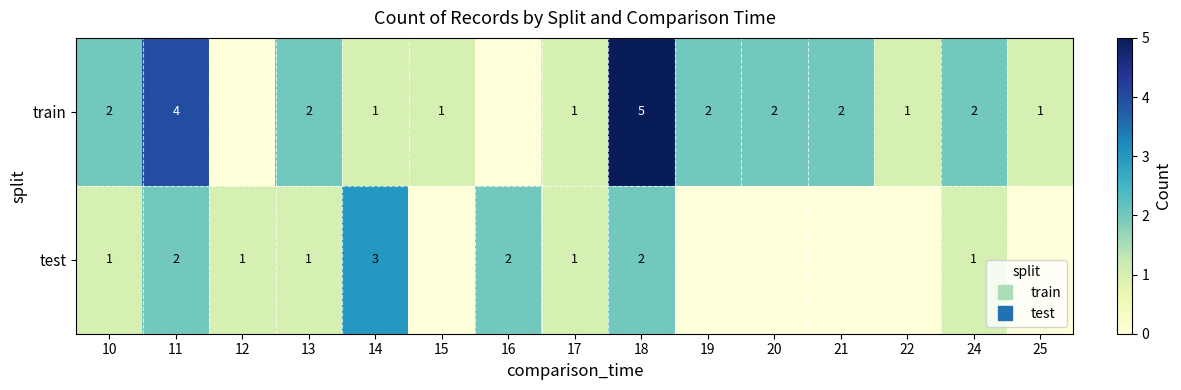

The train series shows 2 at 10. True or false?

True